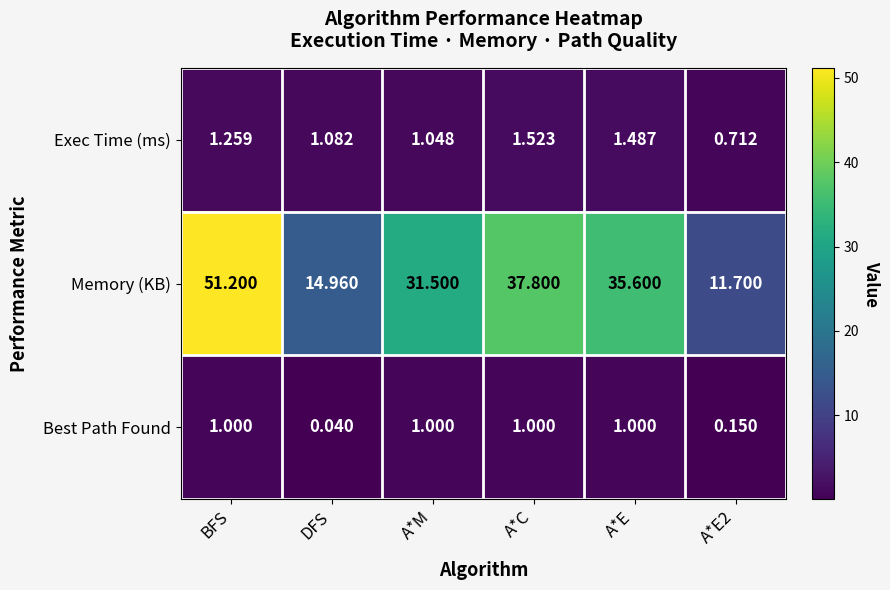

Which series changed the most between BFS and A*E2?

Memory (KB)